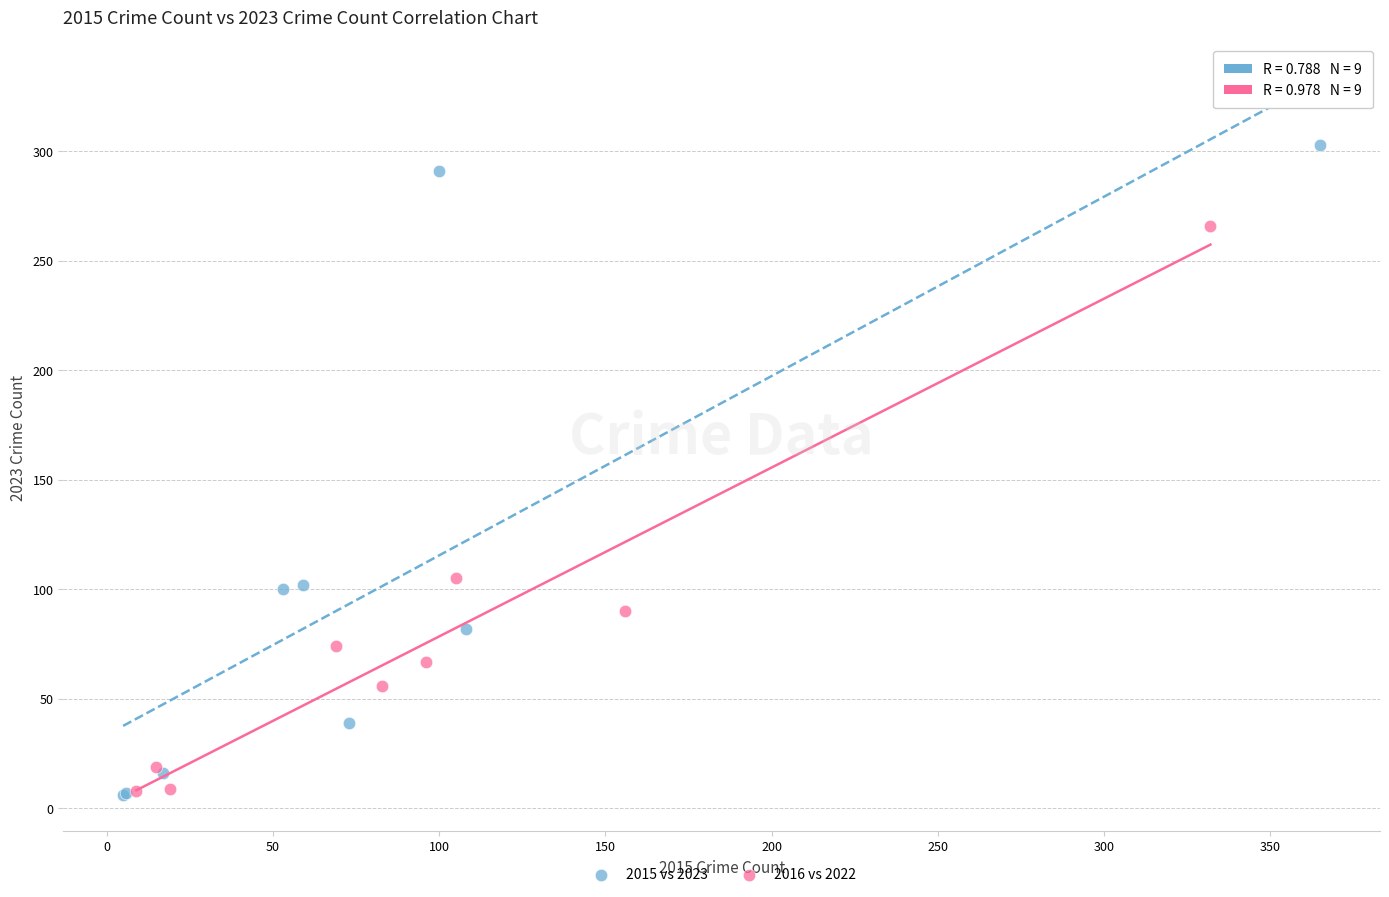

What are all the series names shown in the legend?

2015 vs 2023, 2016 vs 2022